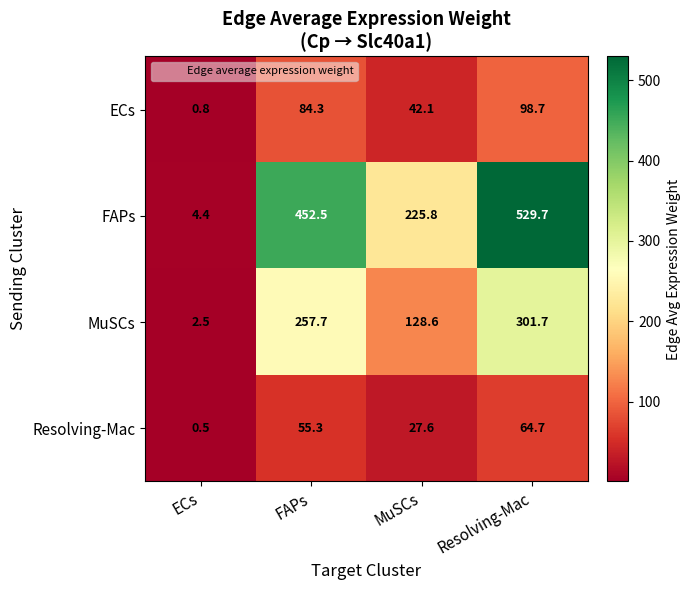

Where is FAPs nearest to the value 267?

MuSCs